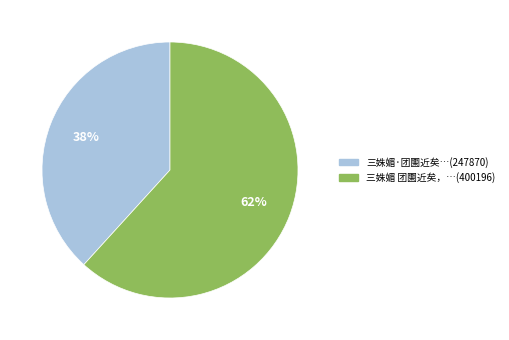

To the nearest percent, what is the average slice percentage?

50%